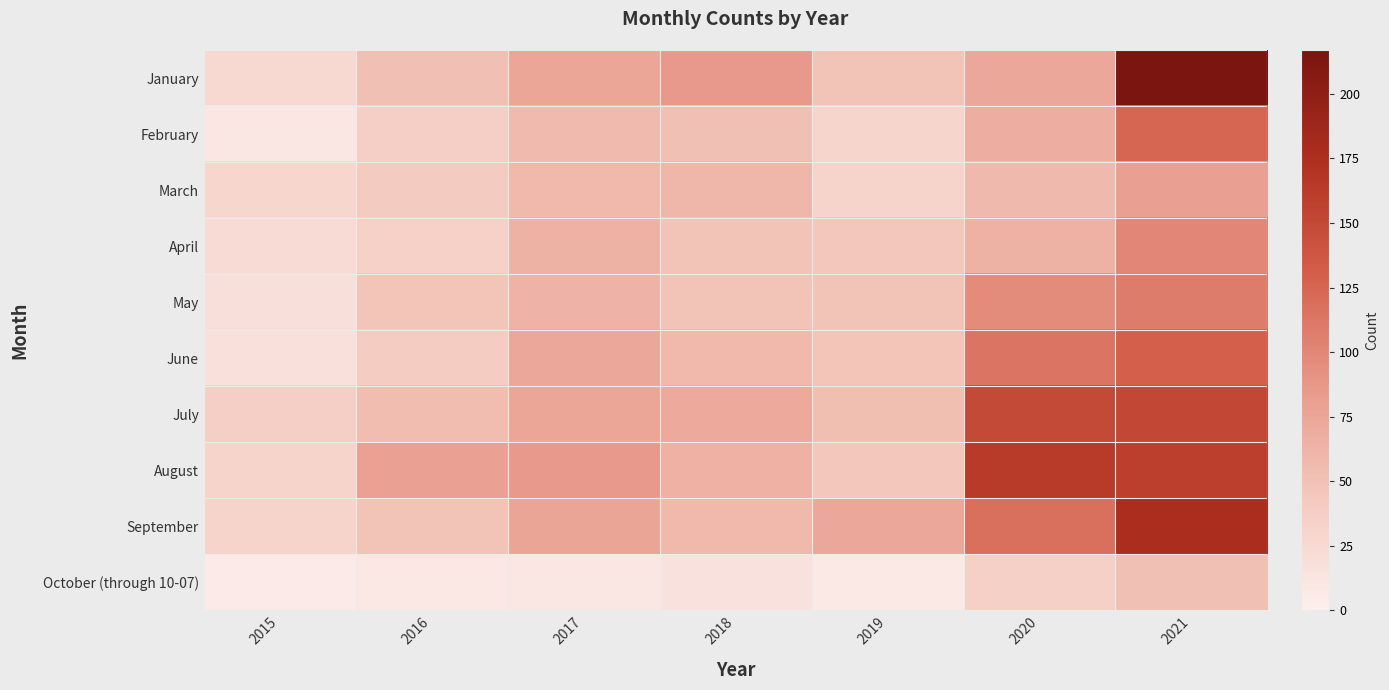

At how many categories does at least one series exceed 197?

1